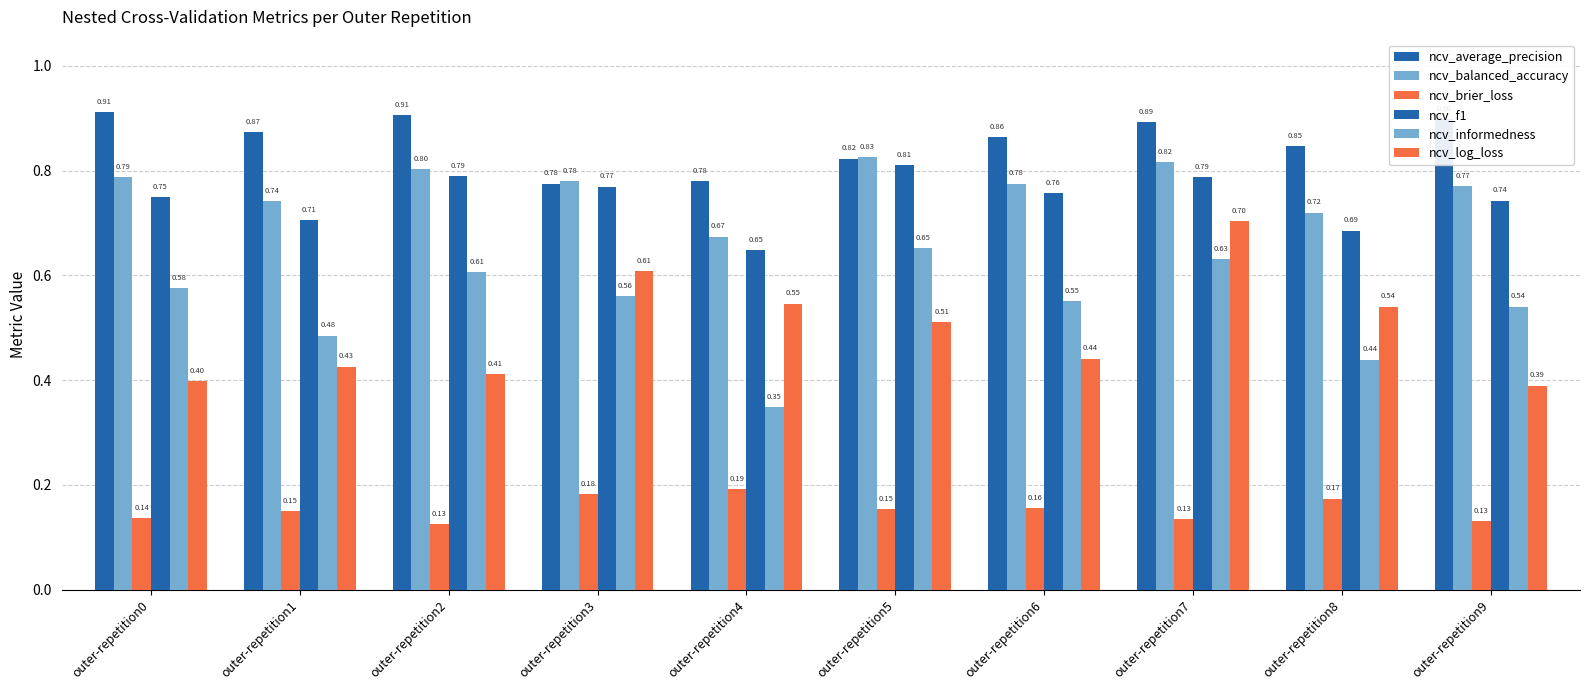

Reading left to right, what are all the values shown in this chart?

ncv_average_precision: outer-repetition0=0.9	outer-repetition1=0.9	outer-repetition2=0.9	outer-repetition3=0.8	outer-repetition4=0.8	outer-repetition5=0.8	outer-repetition6=0.9	outer-repetition7=0.9	outer-repetition8=0.8	outer-repetition9=0.9
ncv_balanced_accuracy: outer-repetition0=0.8	outer-repetition1=0.7	outer-repetition2=0.8	outer-repetition3=0.8	outer-repetition4=0.7	outer-repetition5=0.8	outer-repetition6=0.8	outer-repetition7=0.8	outer-repetition8=0.7	outer-repetition9=0.8
ncv_brier_loss: outer-repetition0=0.1	outer-repetition1=0.2	outer-repetition2=0.1	outer-repetition3=0.2	outer-repetition4=0.2	outer-repetition5=0.2	outer-repetition6=0.2	outer-repetition7=0.1	outer-repetition8=0.2	outer-repetition9=0.1
ncv_f1: outer-repetition0=0.8	outer-repetition1=0.7	outer-repetition2=0.8	outer-repetition3=0.8	outer-repetition4=0.6	outer-repetition5=0.8	outer-repetition6=0.8	outer-repetition7=0.8	outer-repetition8=0.7	outer-repetition9=0.7
ncv_informedness: outer-repetition0=0.6	outer-repetition1=0.5	outer-repetition2=0.6	outer-repetition3=0.6	outer-repetition4=0.3	outer-repetition5=0.7	outer-repetition6=0.6	outer-repetition7=0.6	outer-repetition8=0.4	outer-repetition9=0.5
ncv_log_loss: outer-repetition0=0.4	outer-repetition1=0.4	outer-repetition2=0.4	outer-repetition3=0.6	outer-repetition4=0.5	outer-repetition5=0.5	outer-repetition6=0.4	outer-repetition7=0.7	outer-repetition8=0.5	outer-repetition9=0.4